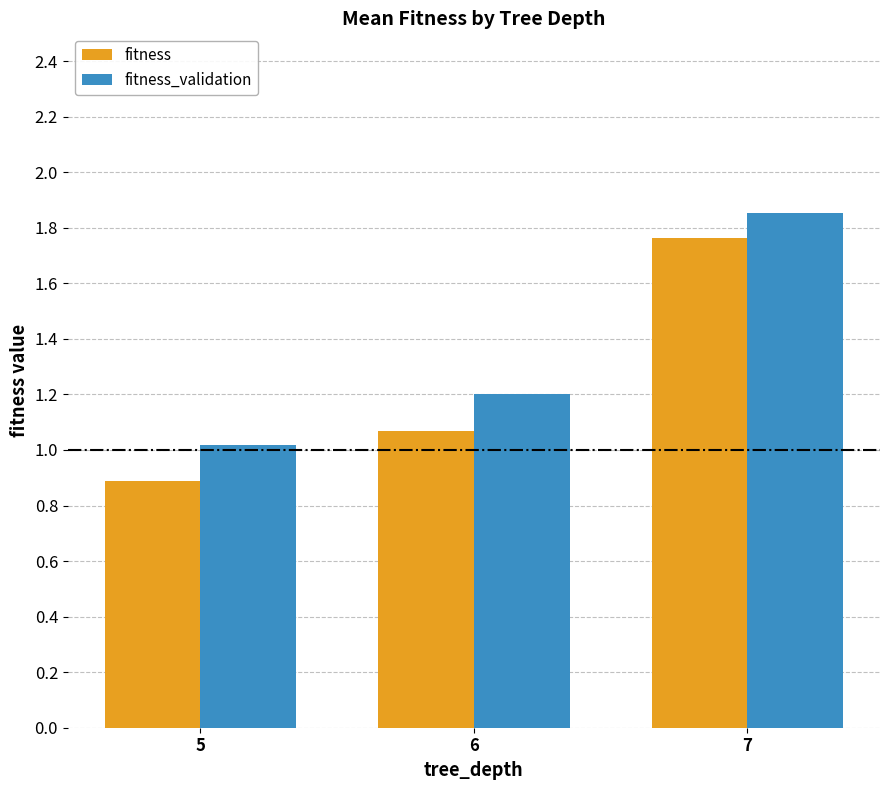

Rank the series by their average value, from lowest to highest.

fitness, fitness_validation